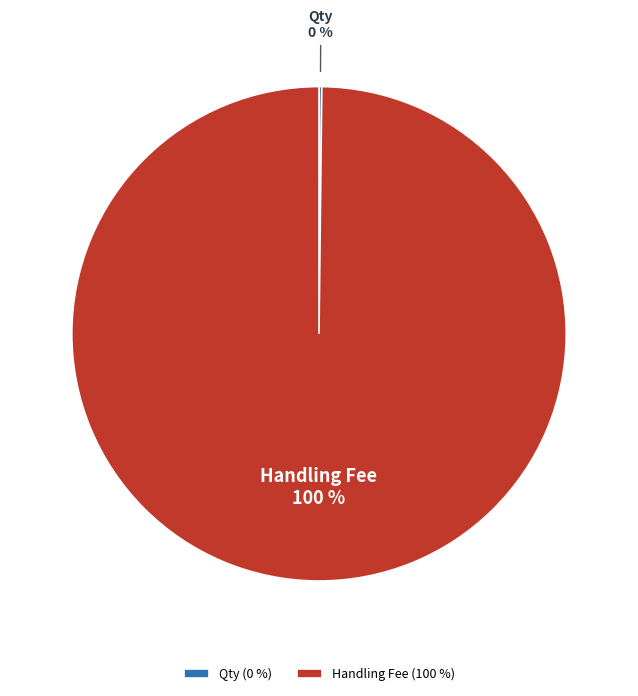

Does any single category account for the majority?

Yes